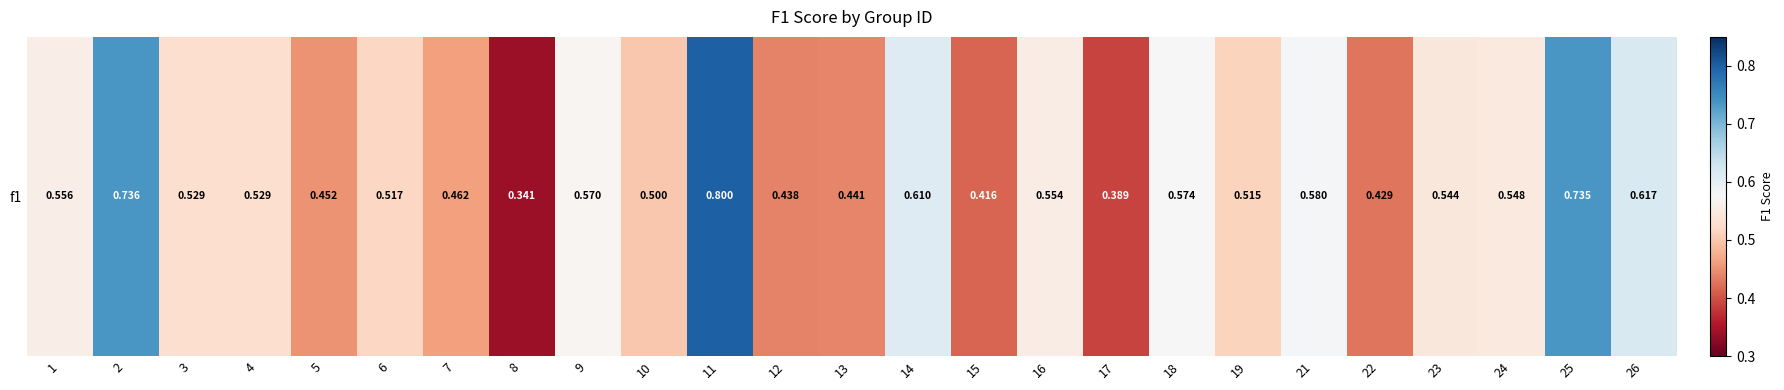

Which has a higher value, 9 or 1?

9